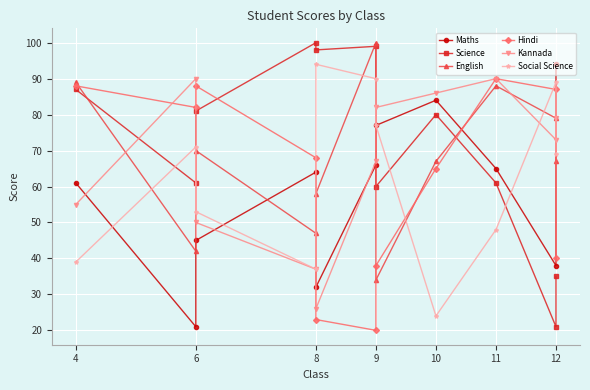

True or false: Social Science has more than 2 points higher than both neighbors.

True